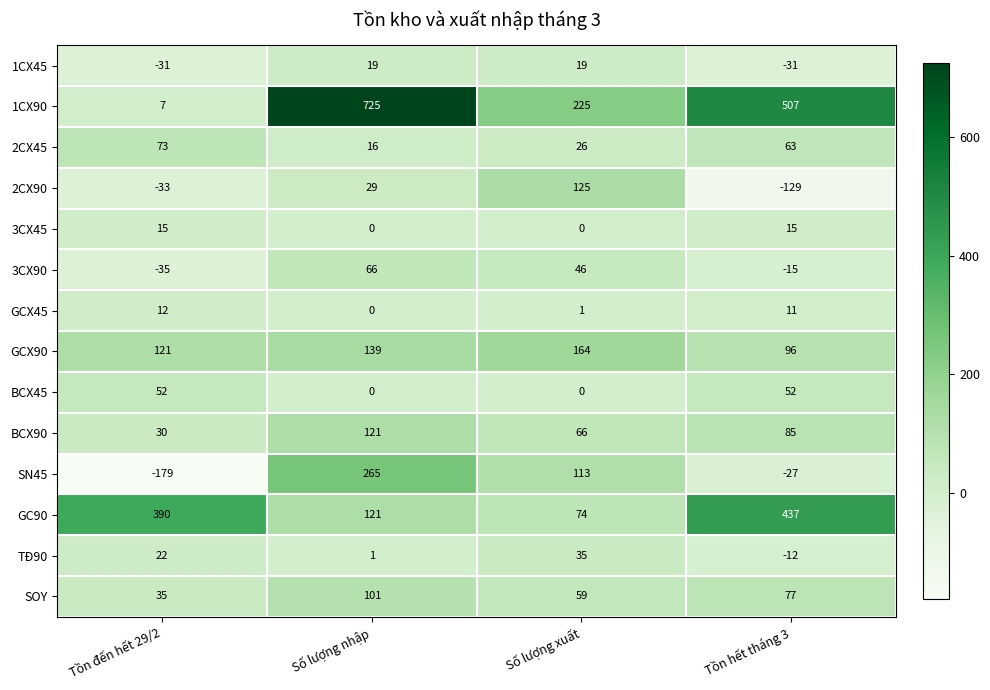

The value of 2CX45 at Tồn đến hết 29/2 is 115. True or false?

False